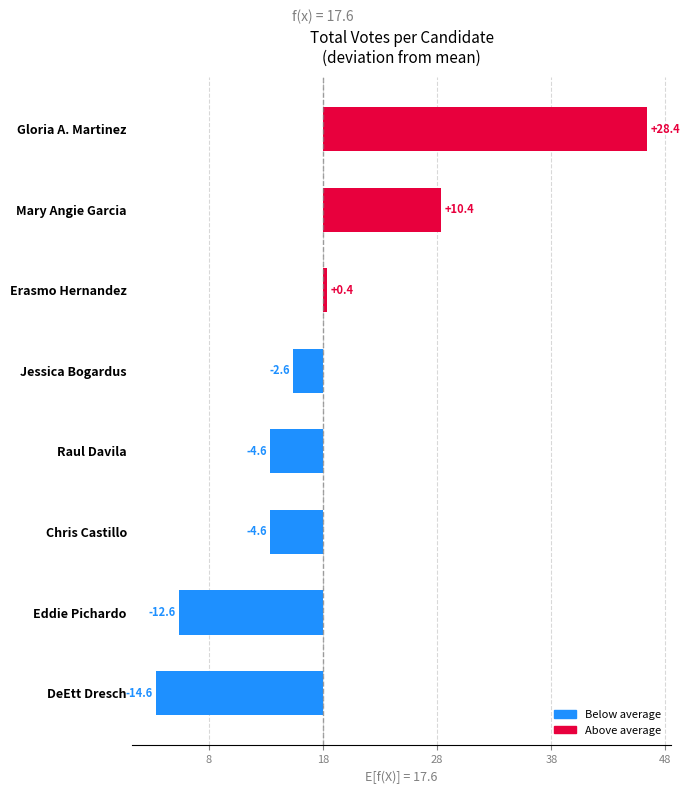

How many categories are shown in the chart?

8